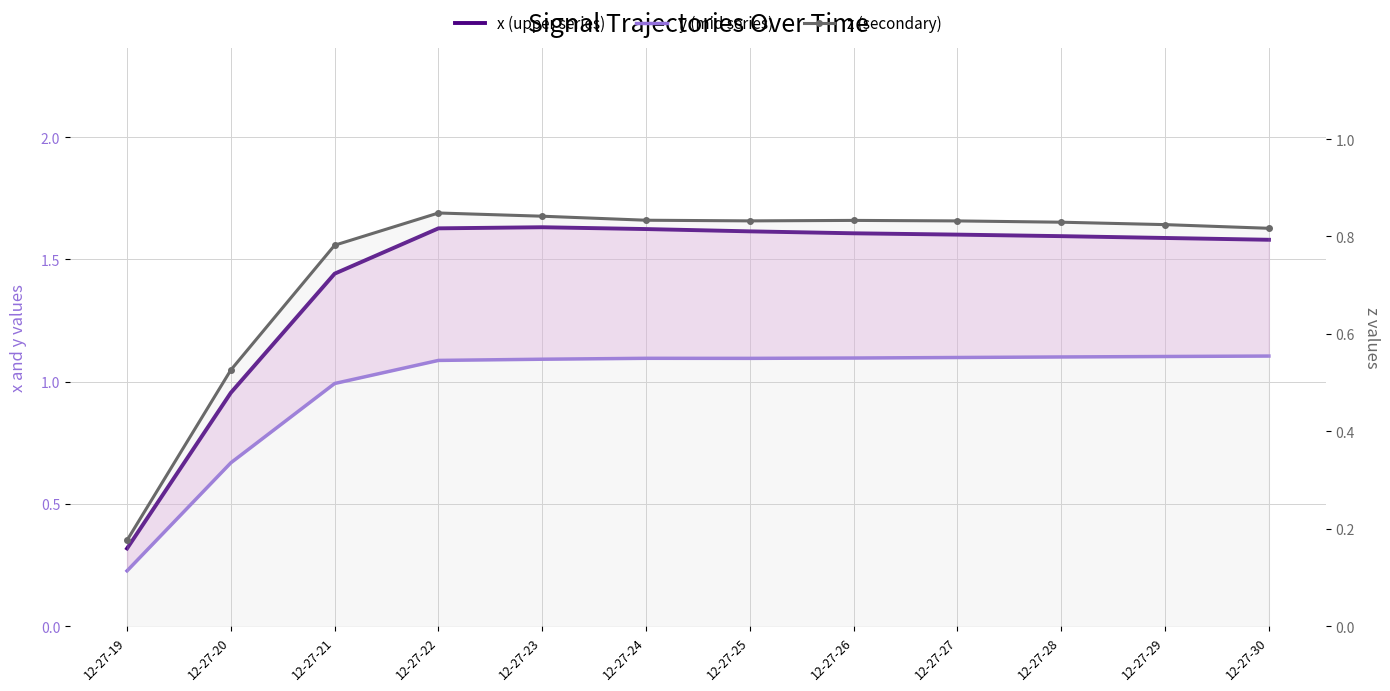

Reading right to left, list all the values displayed in this chart.

x (upper series): 1.6	1.6	1.6	1.6	1.6	1.6	1.6	1.6	1.6	1.4	1.0	0.3
y (mid series): 1.1	1.1	1.1	1.1	1.1	1.1	1.1	1.1	1.1	1.0	0.7	0.2
z (secondary): 0.8	0.8	0.8	0.8	0.8	0.8	0.8	0.8	0.8	0.8	0.5	0.2